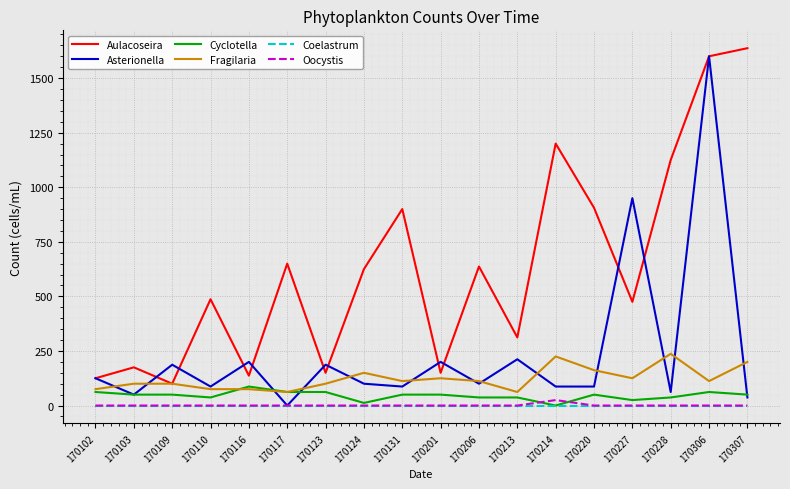

What is the lowest value of the Fragilaria series?

62